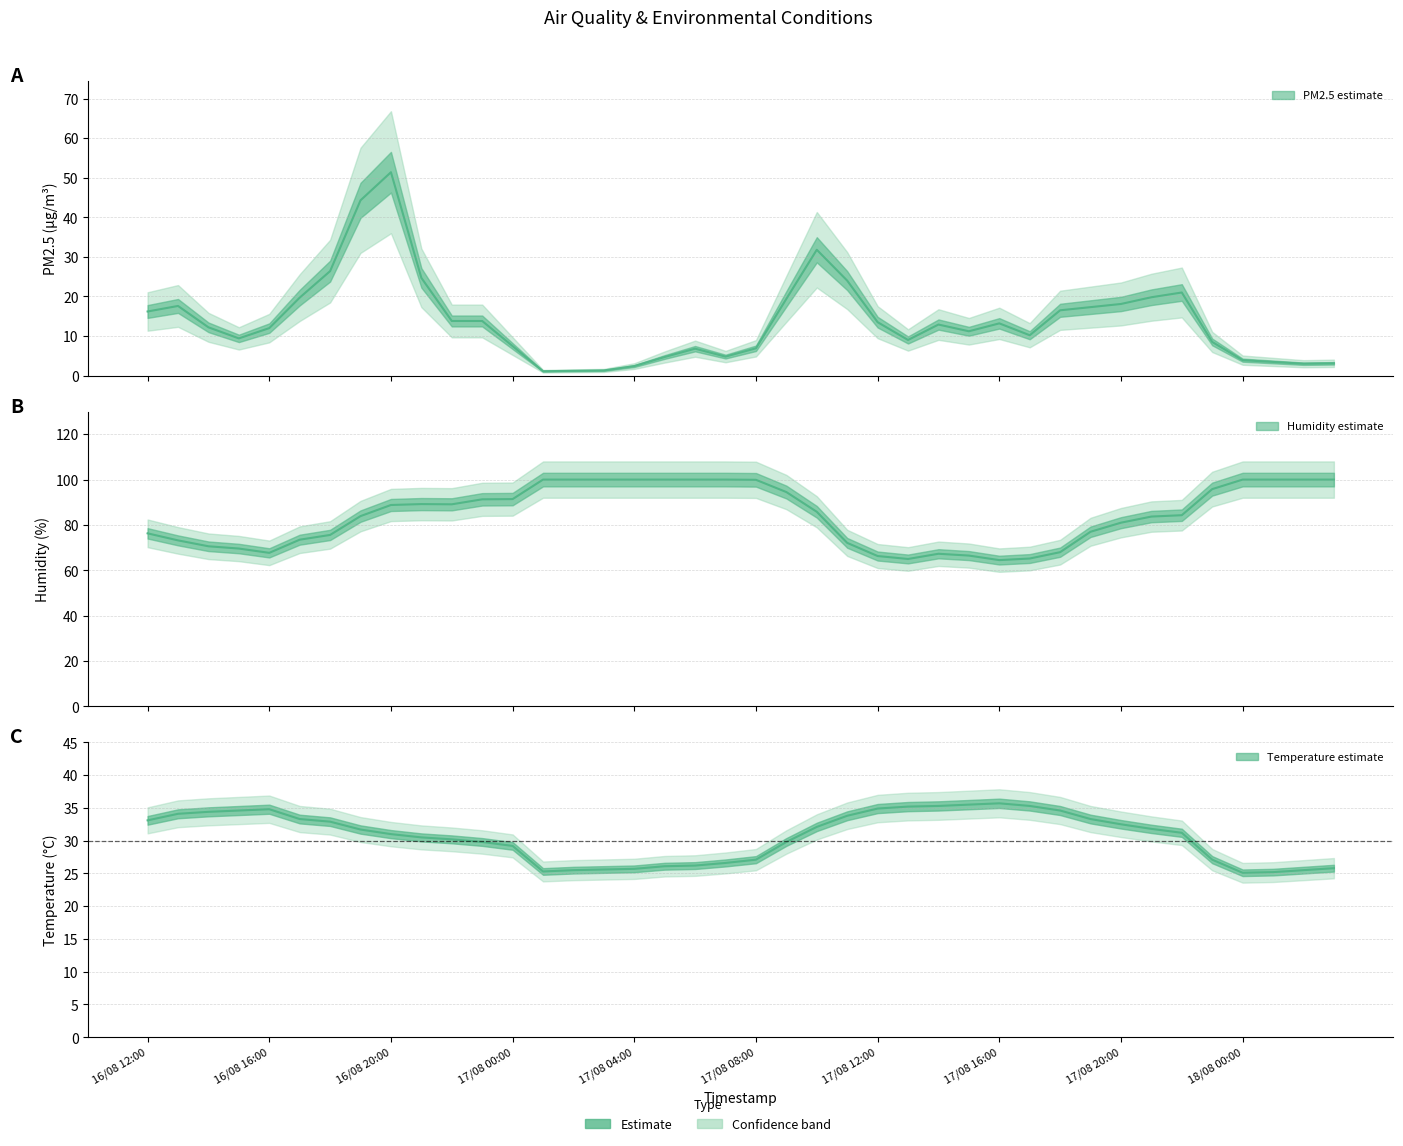

The value of humidity at 11 is 91.3. True or false?

True